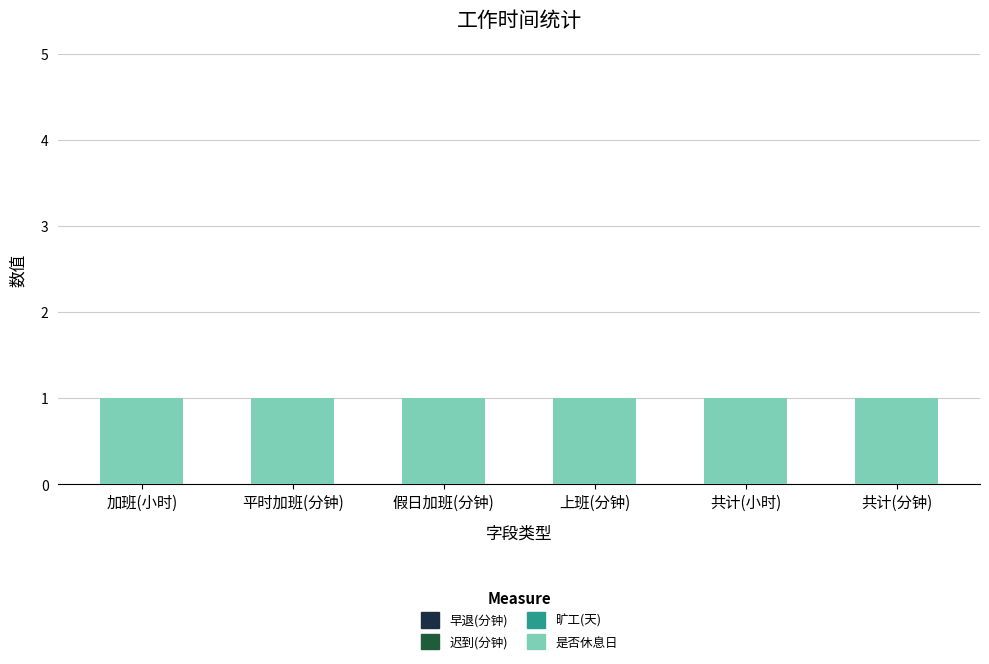

What is the label of the 4th bar from the left?

上班(分钟)